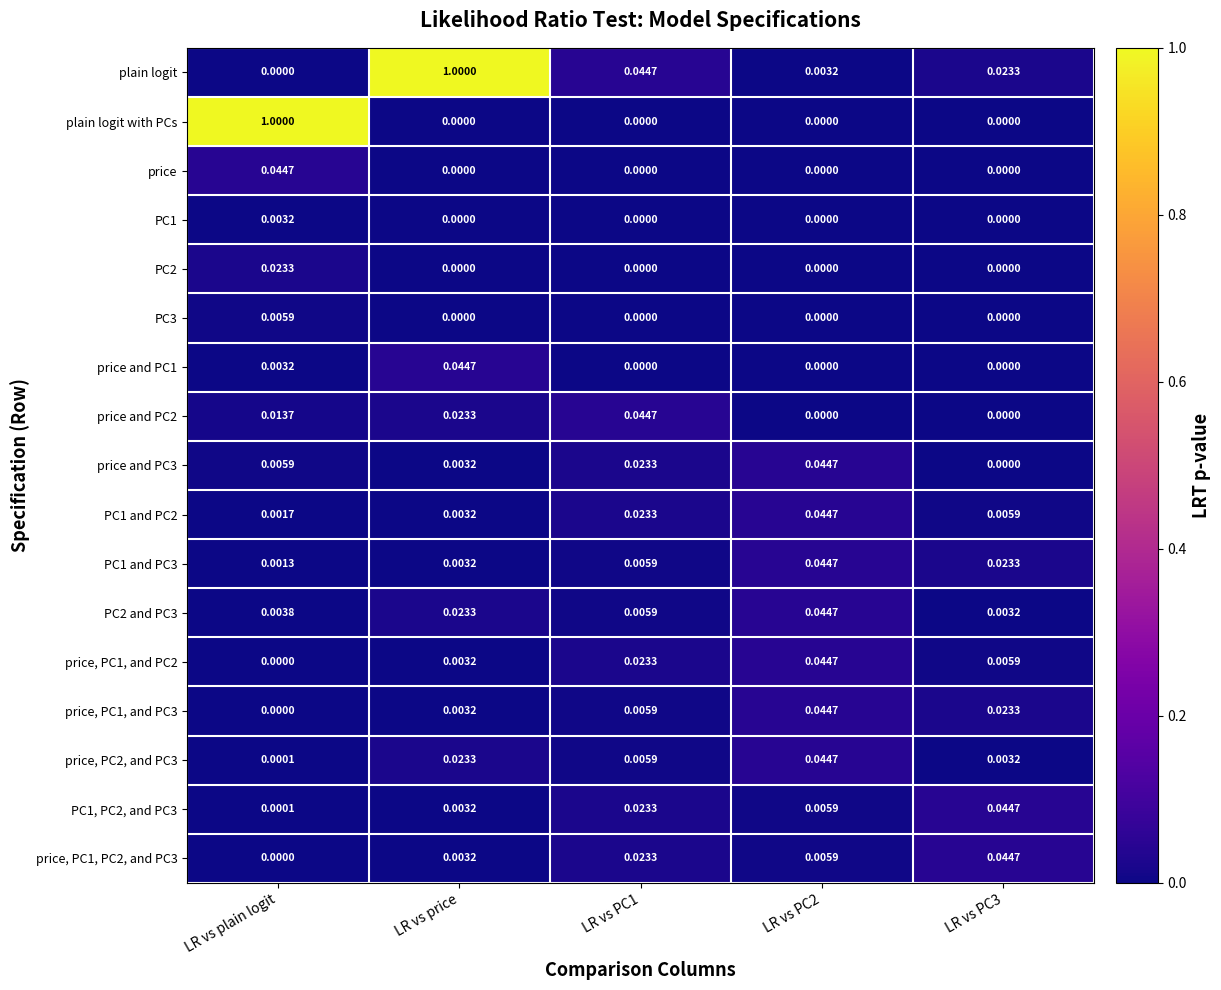

How many distinct data groups are displayed?

17